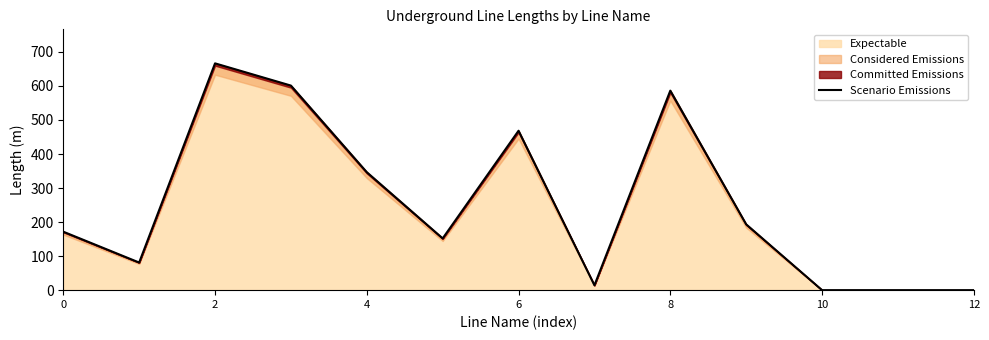

The value of Expectable at 2 is 242.7. True or false?

False